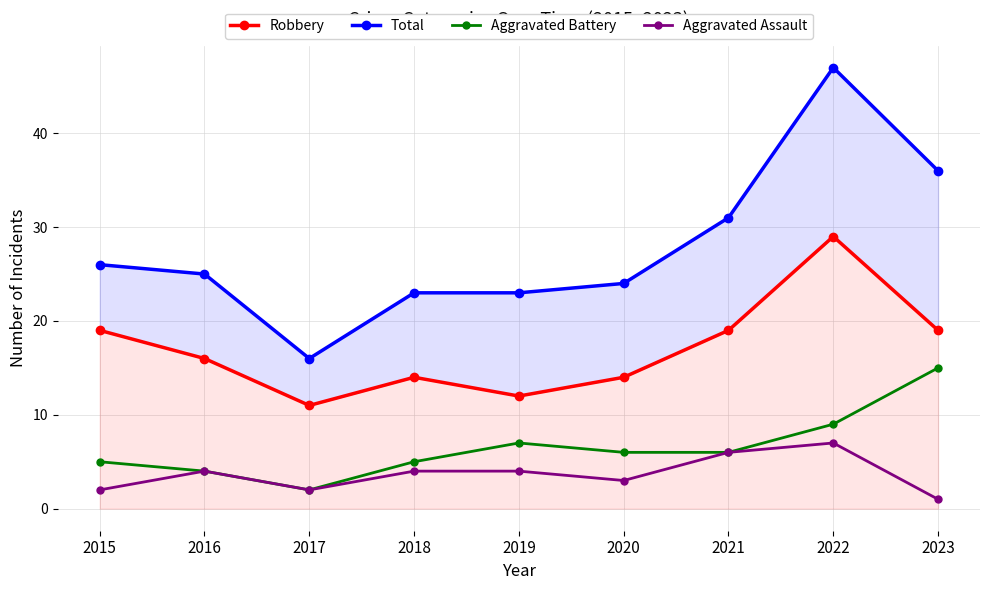

True or false: Robbery and Aggravated Battery cross at least once.

False